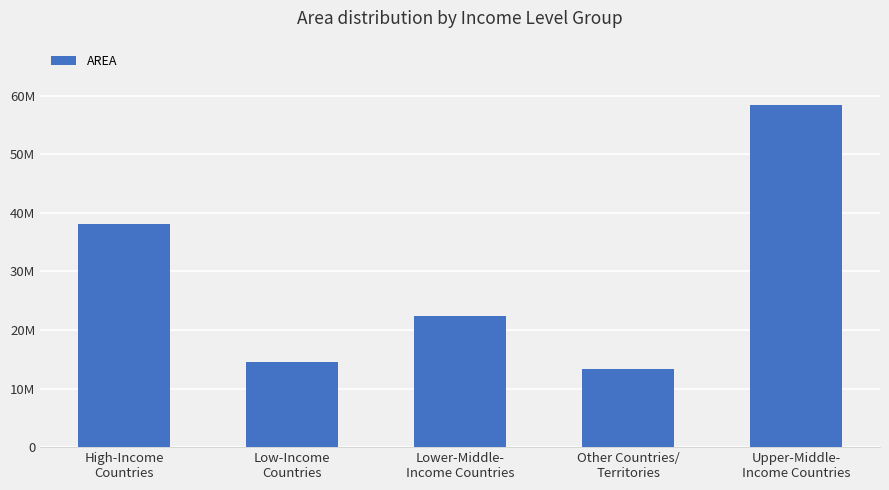

Does the chart contain any negative values?

No